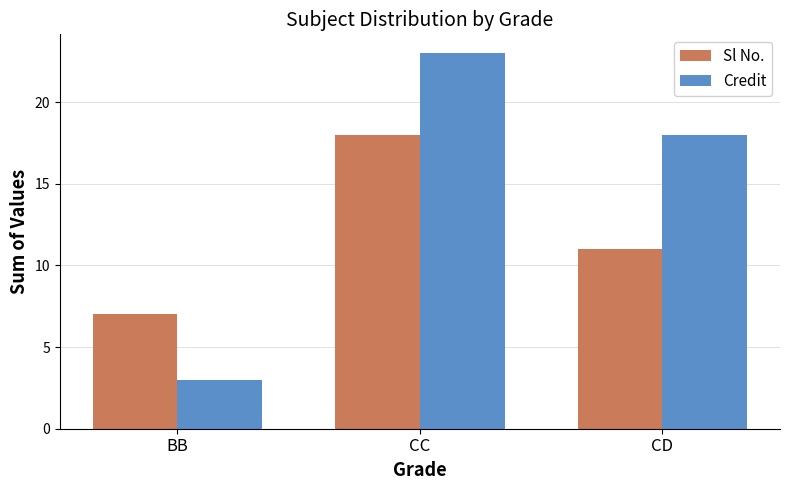

Rank the series by their average value, from highest to lowest.

Credit, Sl No.